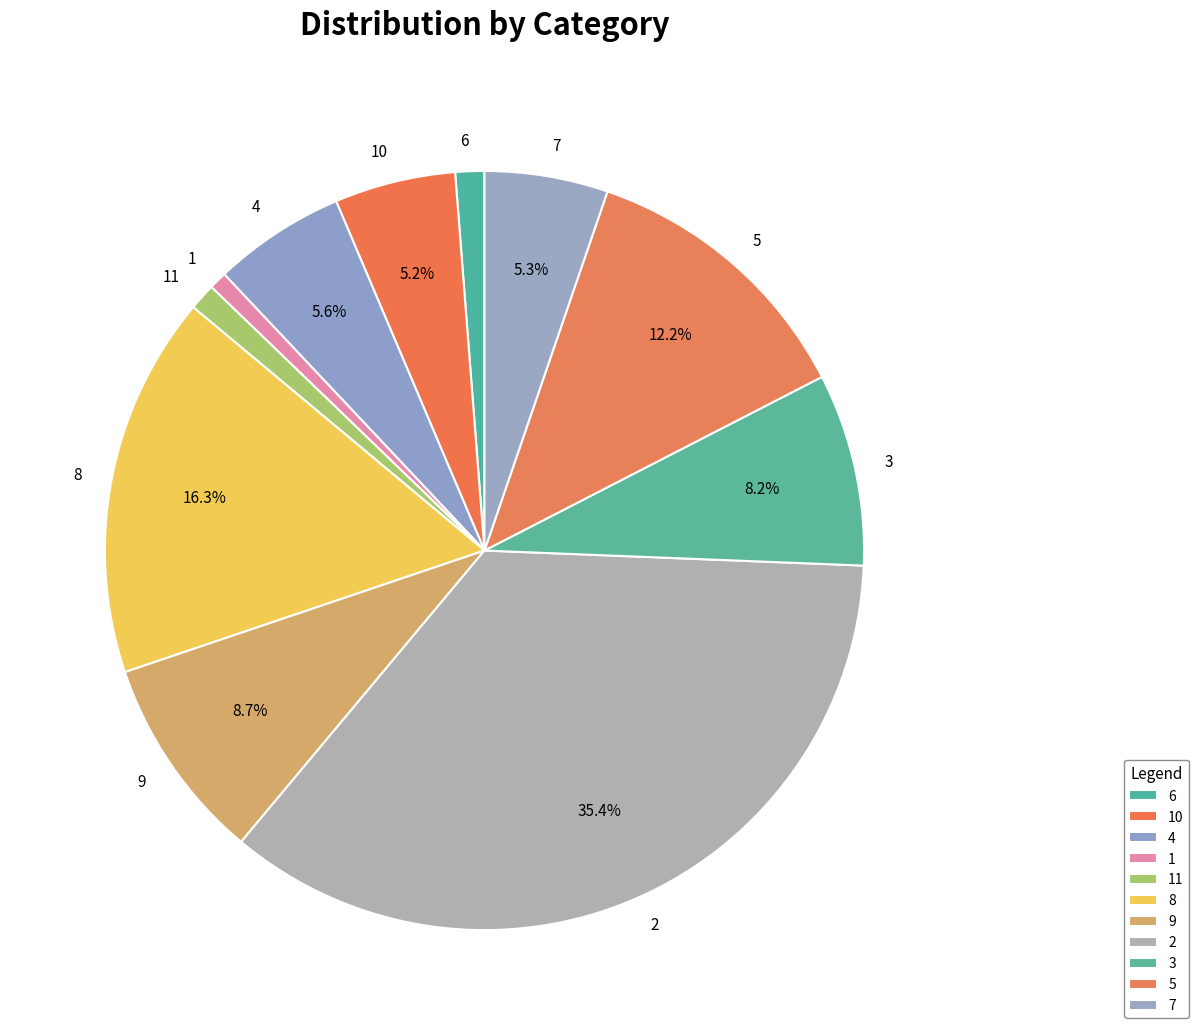

Do 6 and 2 together represent more than half of the pie?

No